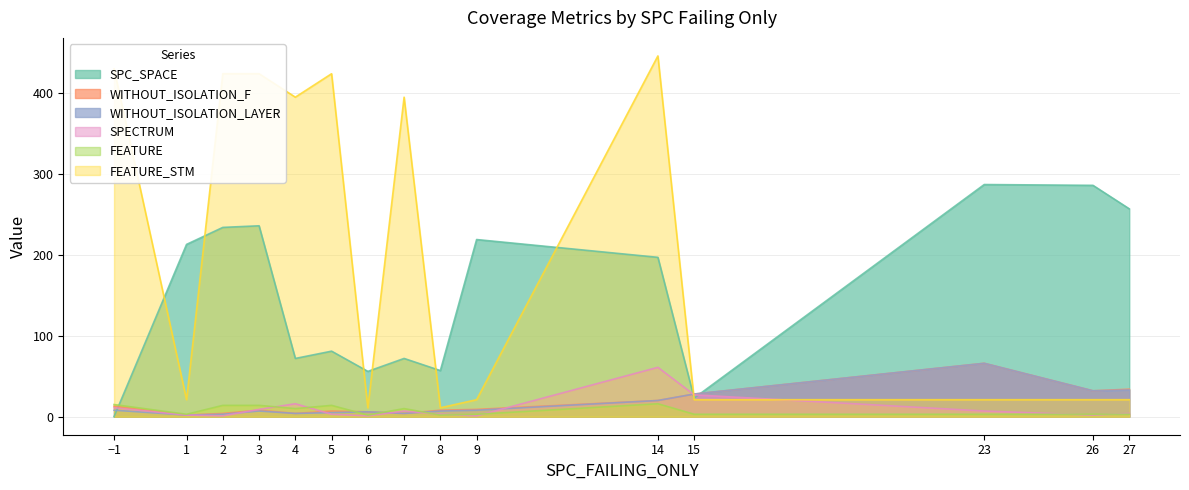

True or false: SPECTRUM and WITHOUT_ISOLATION_LAYER intersect in this chart.

True